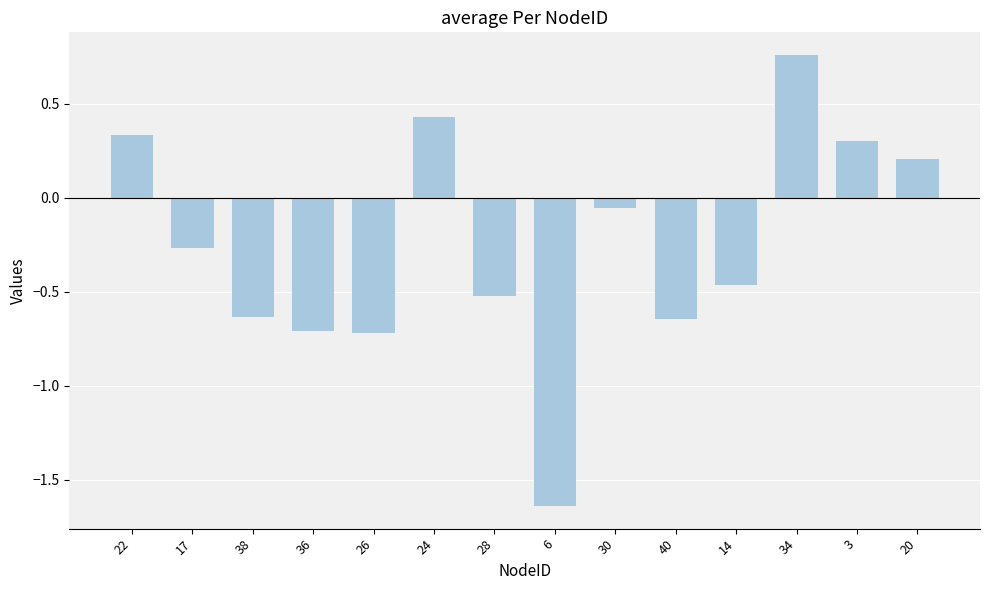

What is the sum of all values?

-3.6